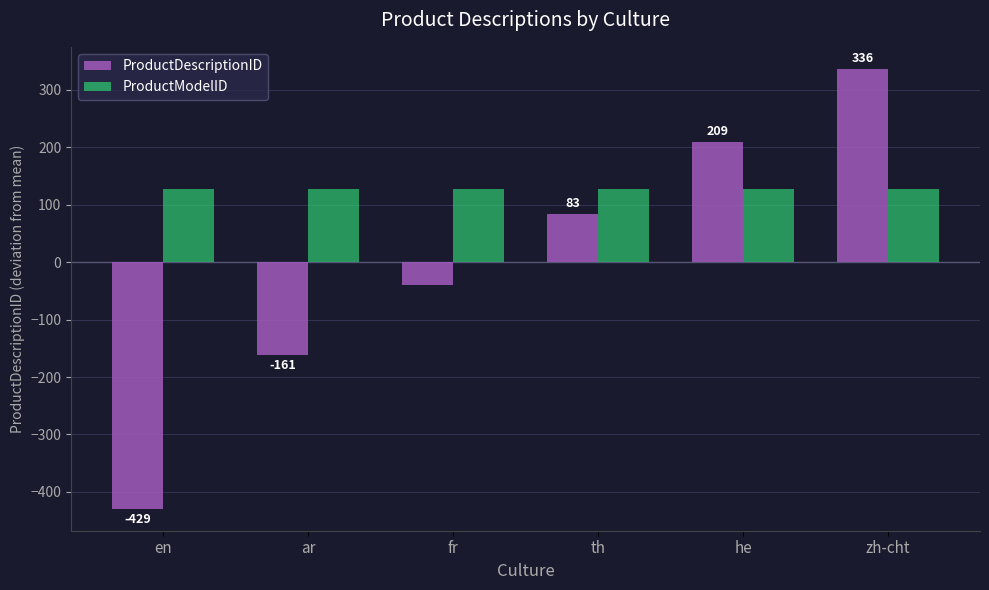

Reading right to left, extract all data points from this chart.

ProductDescriptionID: zh-cht=336.7	he=209.7	th=83.7	fr=-39.3	ar=-161.3	en=-429.3
ProductModelID: zh-cht=127.0	he=127.0	th=127.0	fr=127.0	ar=127.0	en=127.0